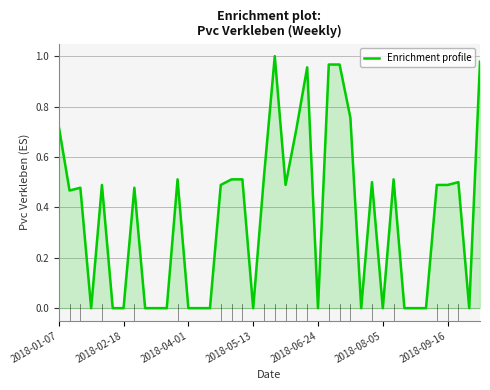

How many distinct data groups are displayed?

1